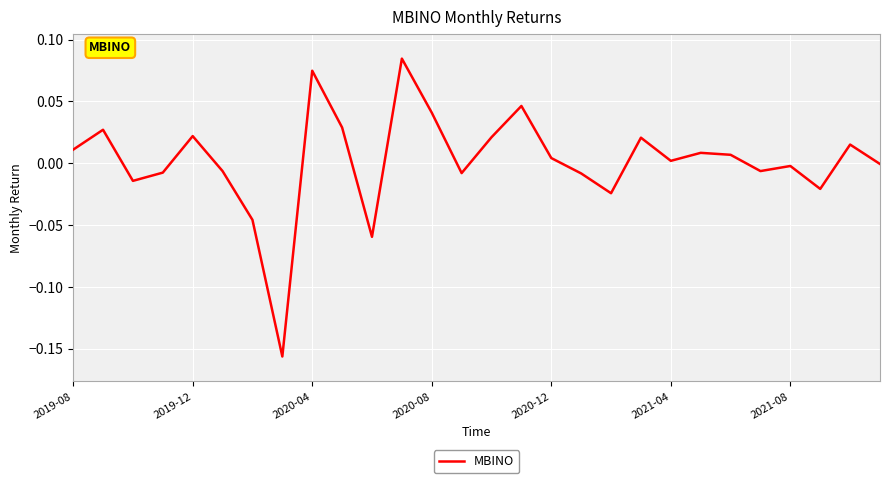

Does the chart display data point markers on the line(s)?

No